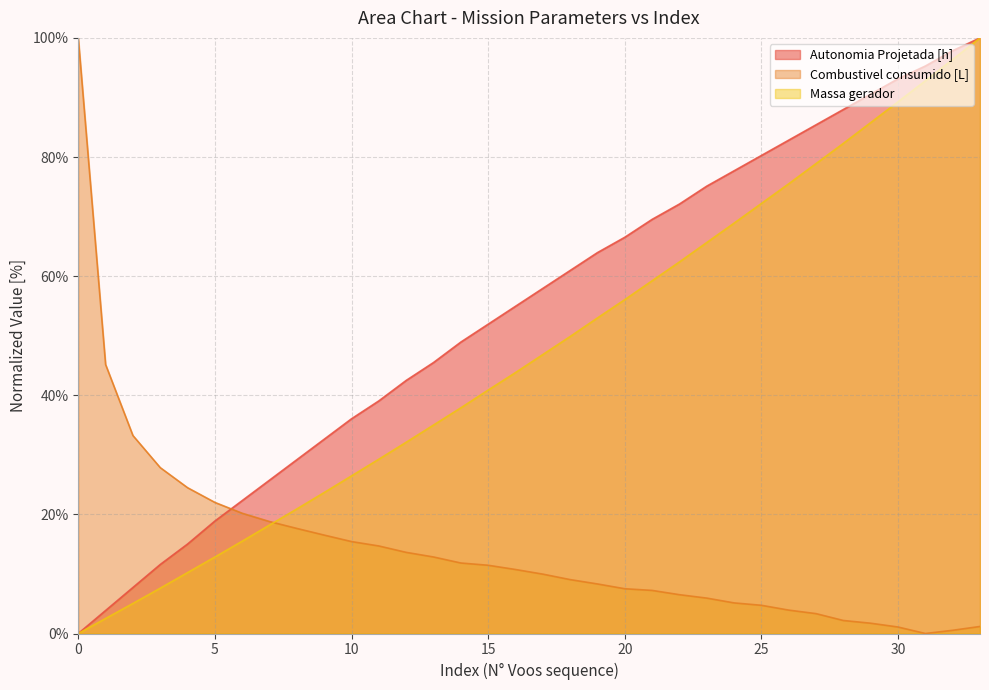

What is the sum of the Autonomia Projetada [h] values at 1 and 13?

49.4